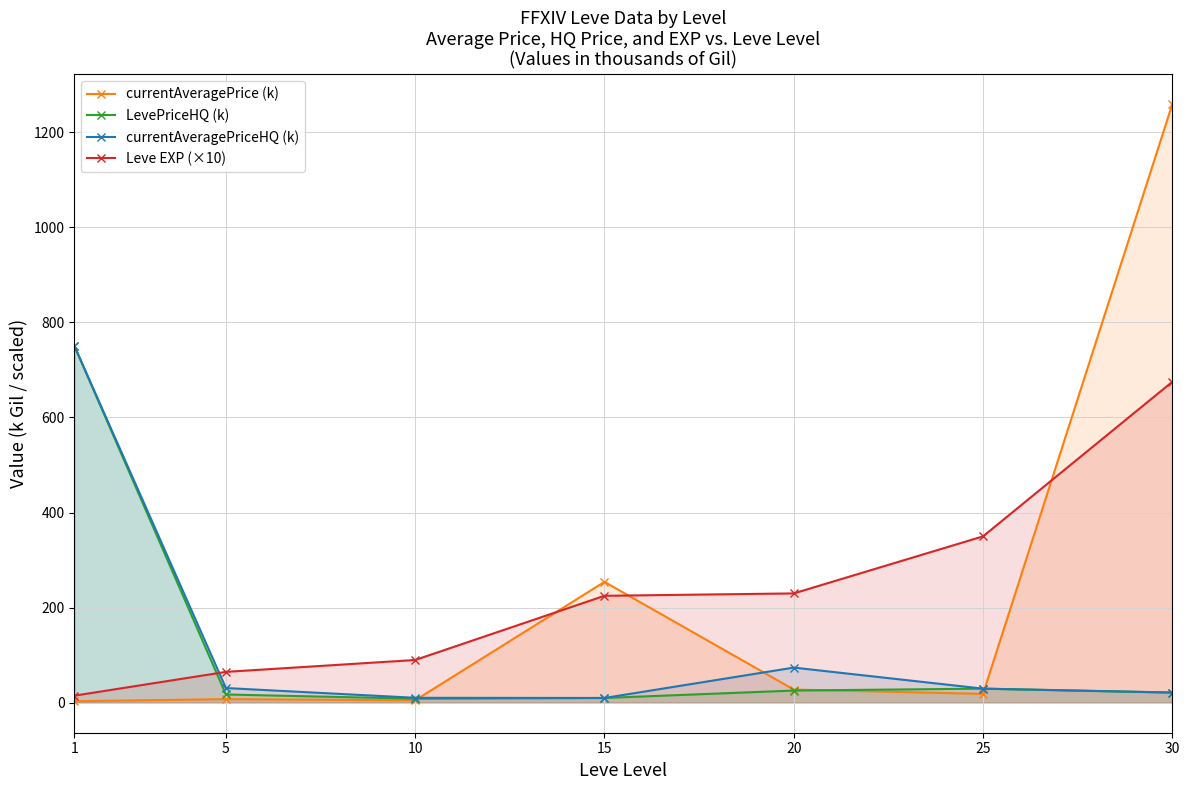

At 20, list the series in order from smallest to largest.

LevePriceHQ (k), currentAveragePrice (k), currentAveragePriceHQ (k), Leve EXP (×10)